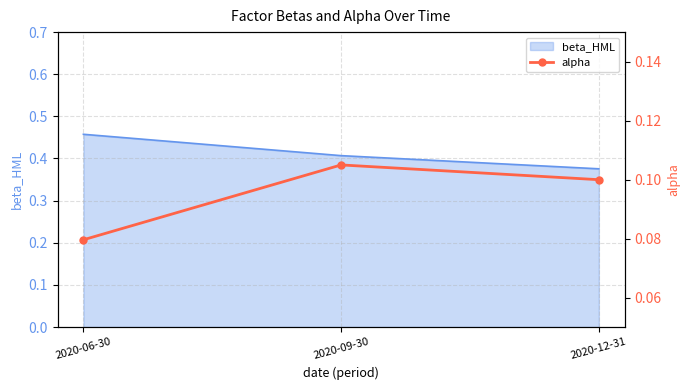

The chart shows a value of 0.1 at 2020-06-30. True or false?

False